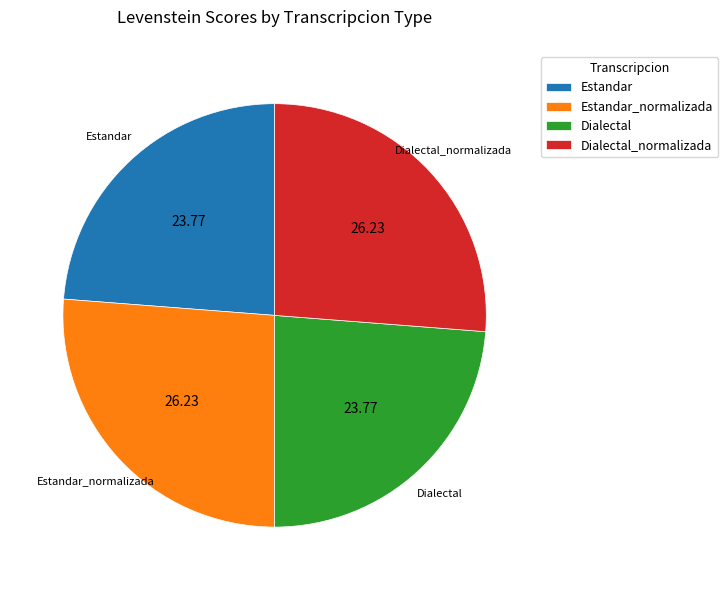

Combined, do Estandar and Dialectal account for over 50%?

No